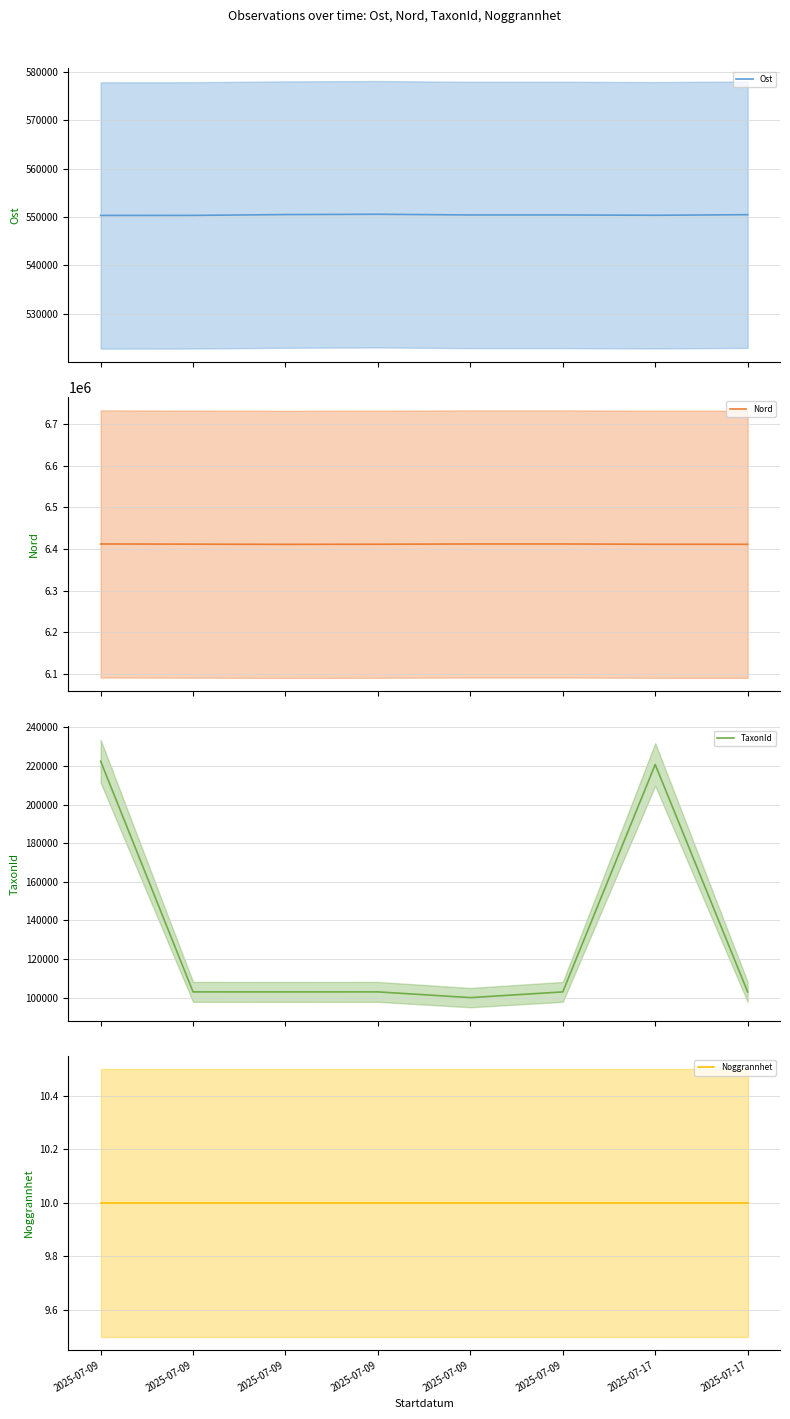

What is the sum of the TaxonId values at 2025-07-09 and 2025-07-09?

206041